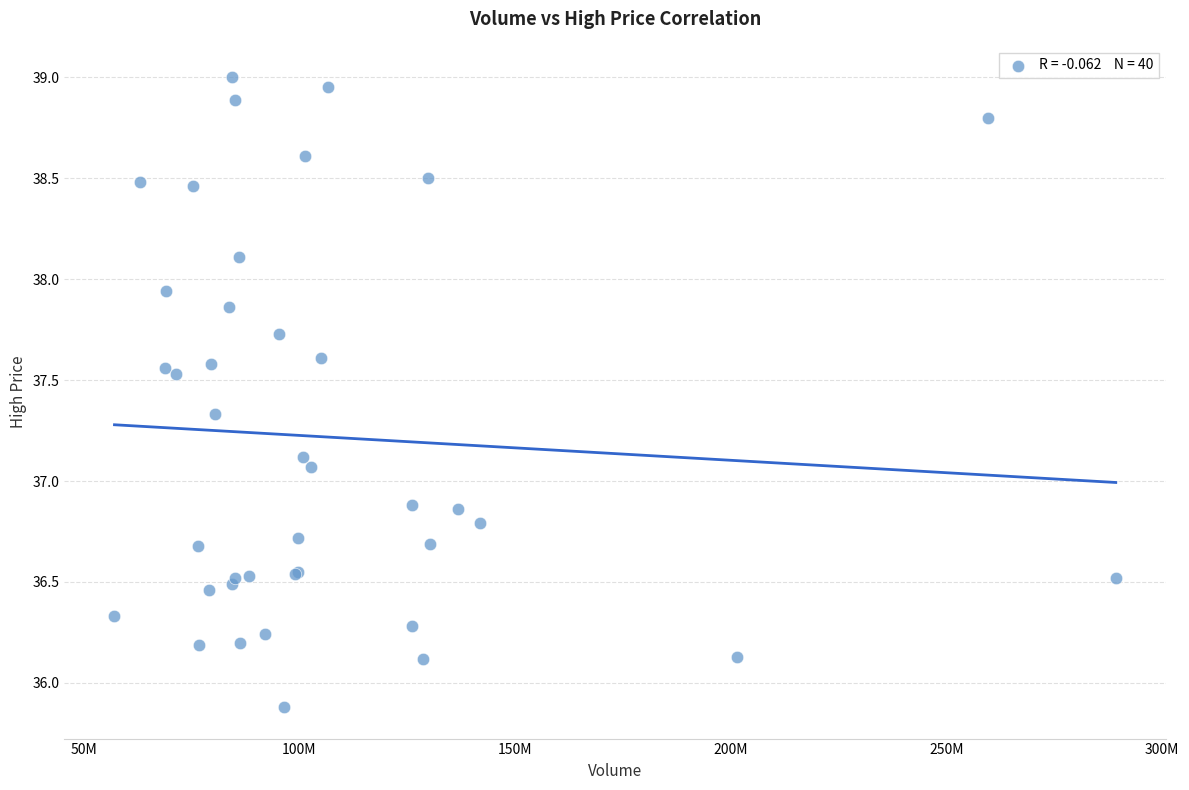

What Y value in the scatter plot is closest to 37?

37.1